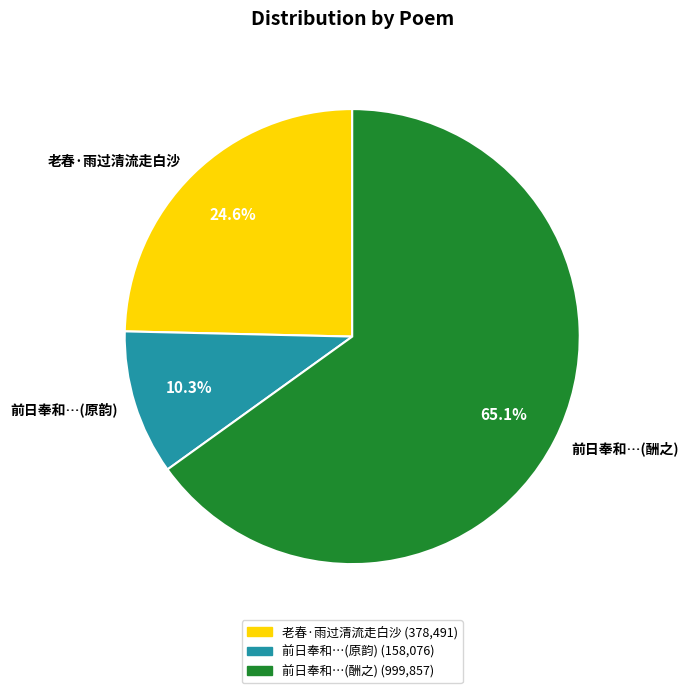

Does any single category account for the majority?

Yes